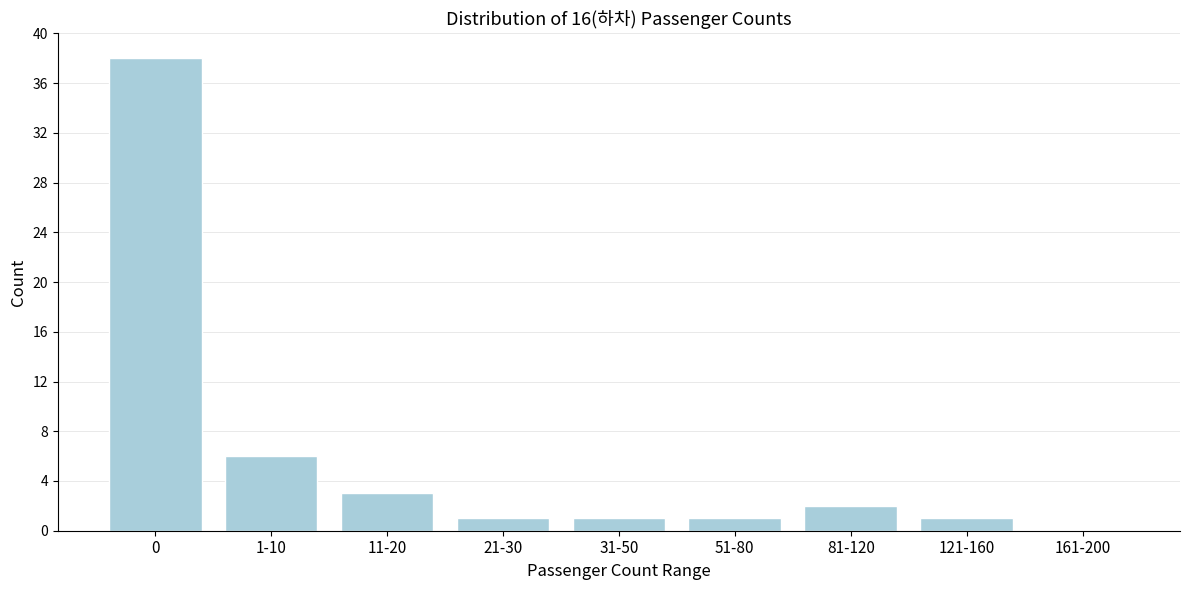

Reading right to left, list all the values displayed in this chart.

161-200=0	121-160=1	81-120=2	51-80=1	31-50=1	21-30=1	11-20=3	1-10=6	0=38